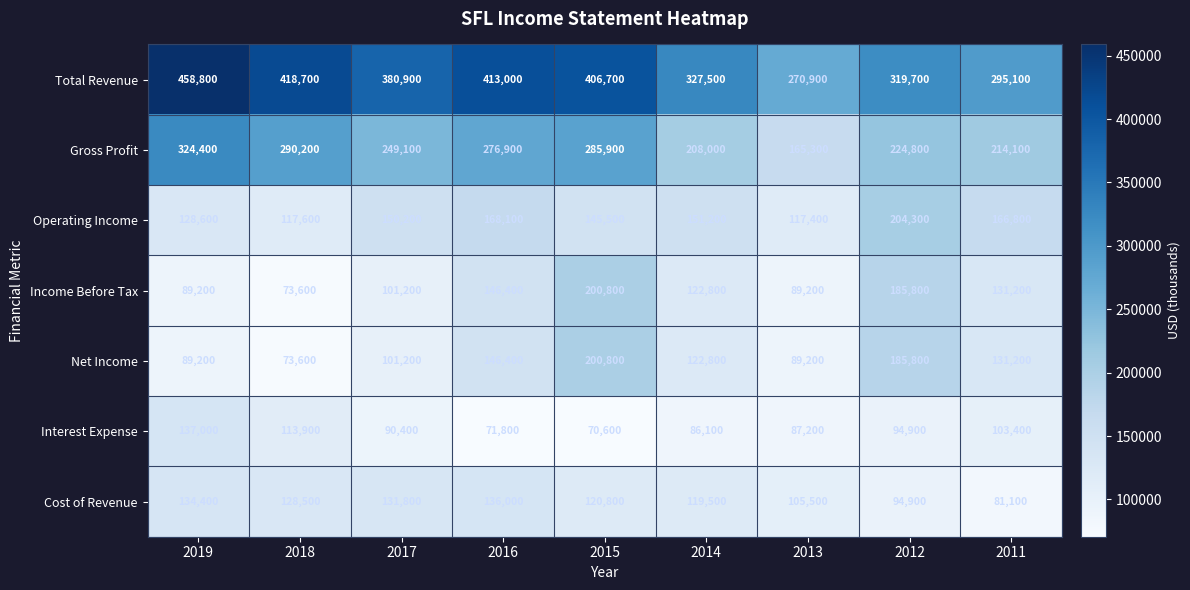

Where is Operating Income nearest to the value 160850?

2011